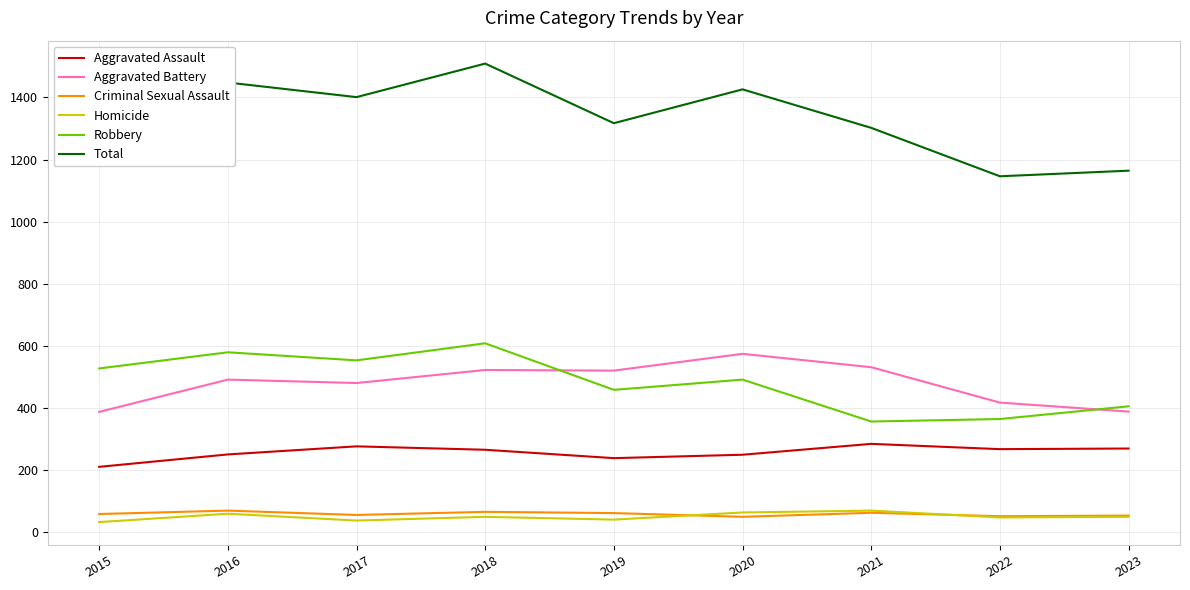

What is the total value across all series at 2017?

2802